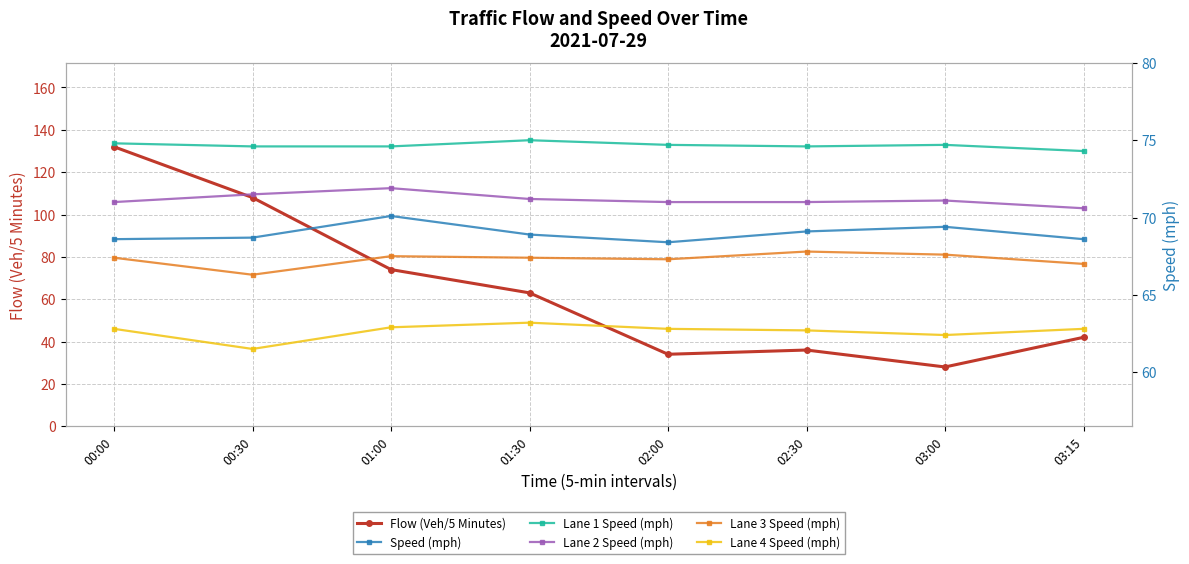

Which category has the lowest value across all series?

03:00